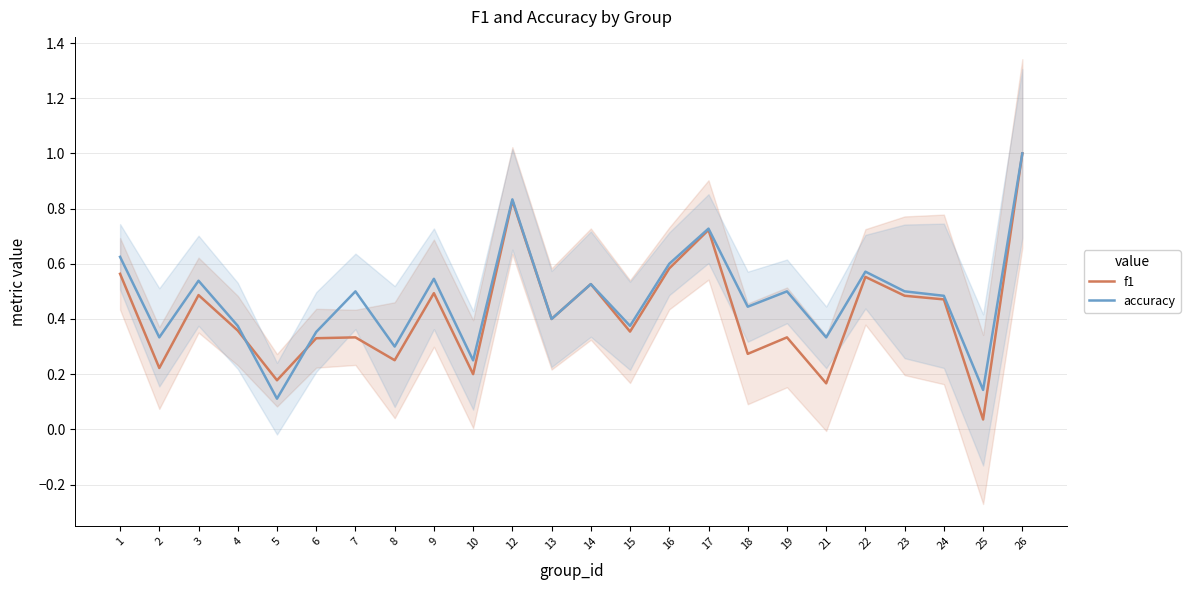

What is the maximum value for accuracy?

1.0